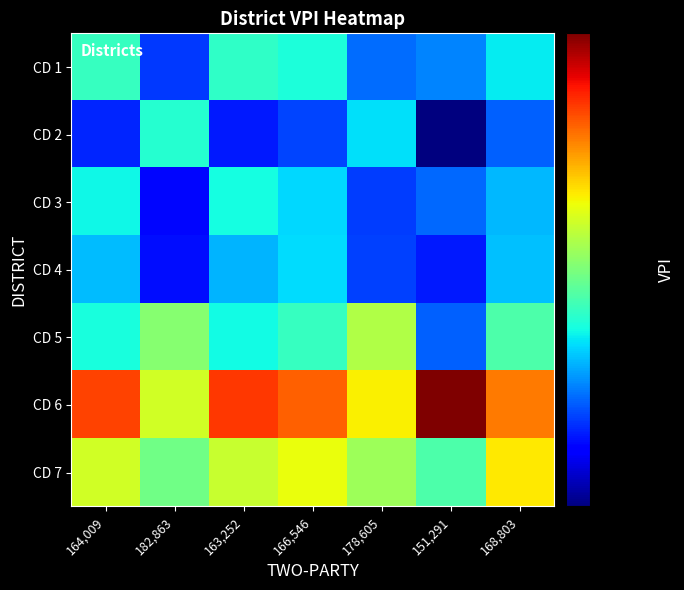

What is the smallest value displayed?

0.1